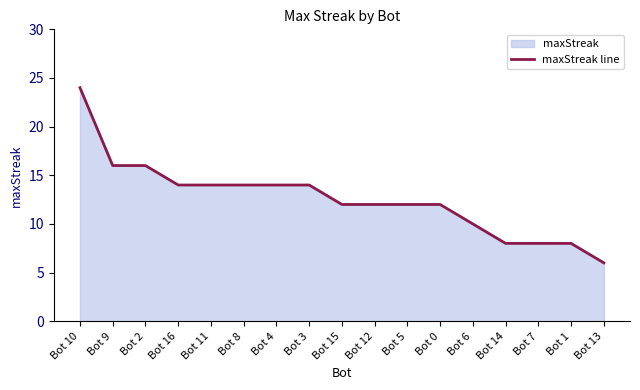

How many series are shown in this chart?

1